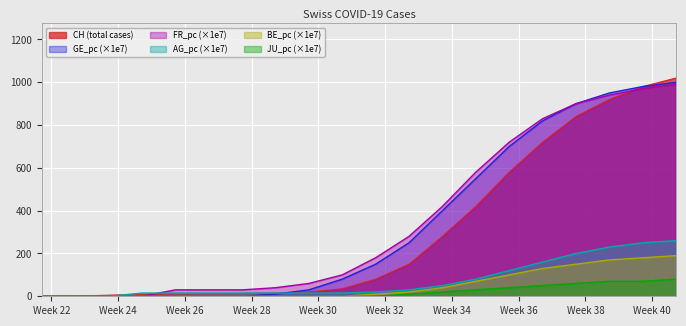

What is the greatest value displayed?

1020.0